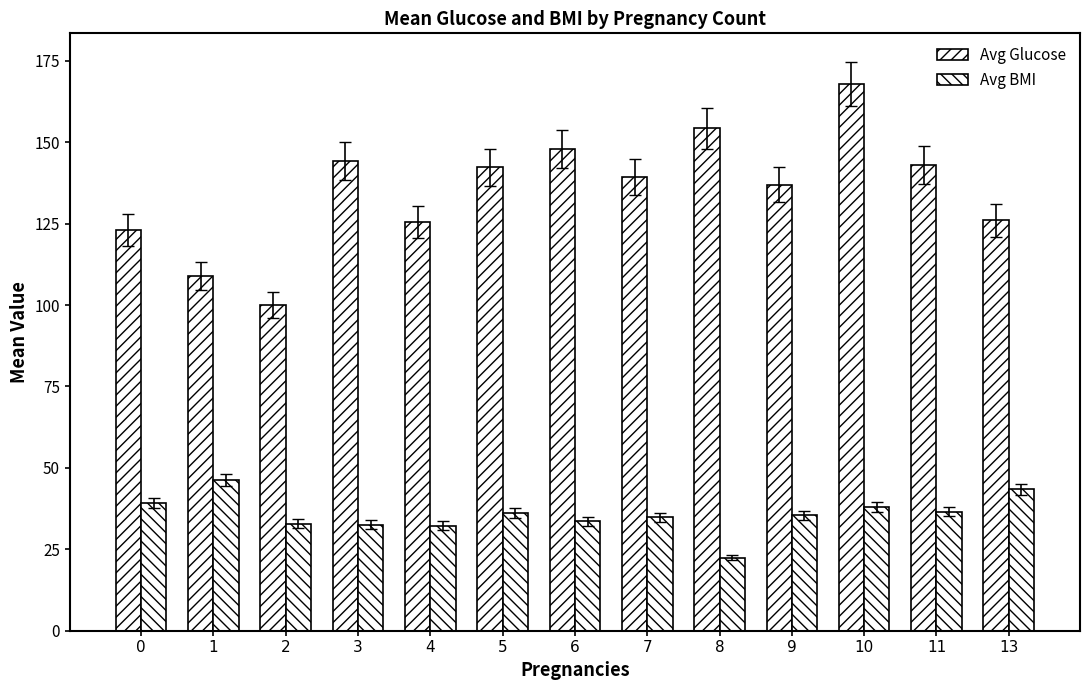

List the labels in order of Avg Glucose value, largest first.

10, 8, 6, 3, 11, 5, 7, 9, 13, 4, 0, 1, 2